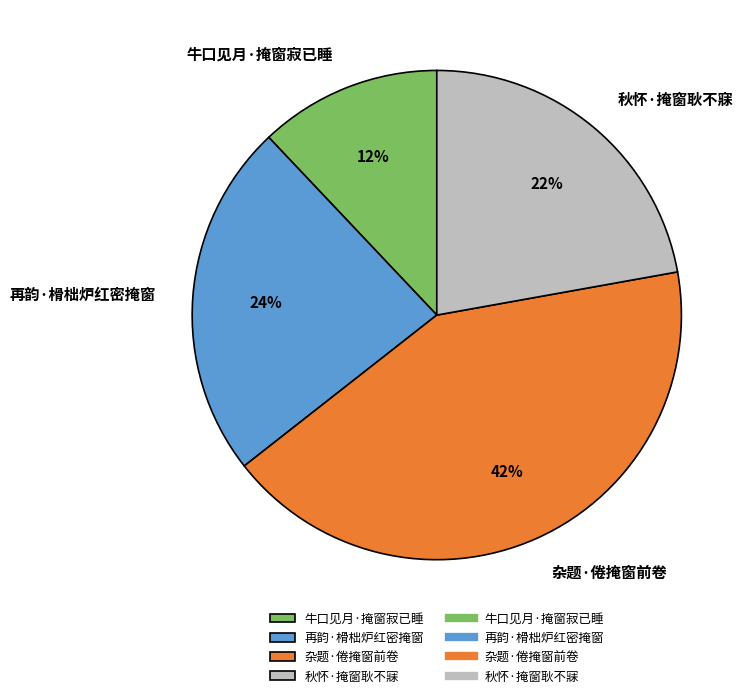

The 杂题·倦掩窗前卷 slice represents 28% of the pie. True or false?

False